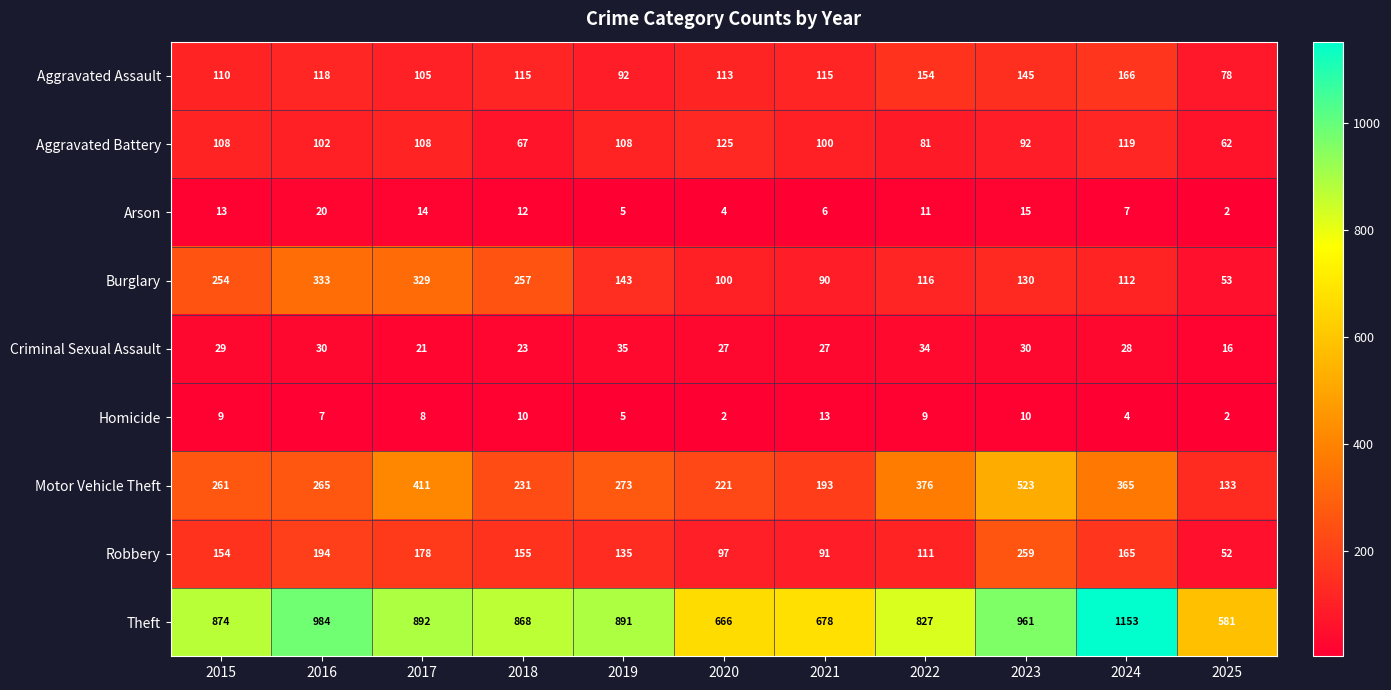

At which category does the chart reach its peak across all series?

2024